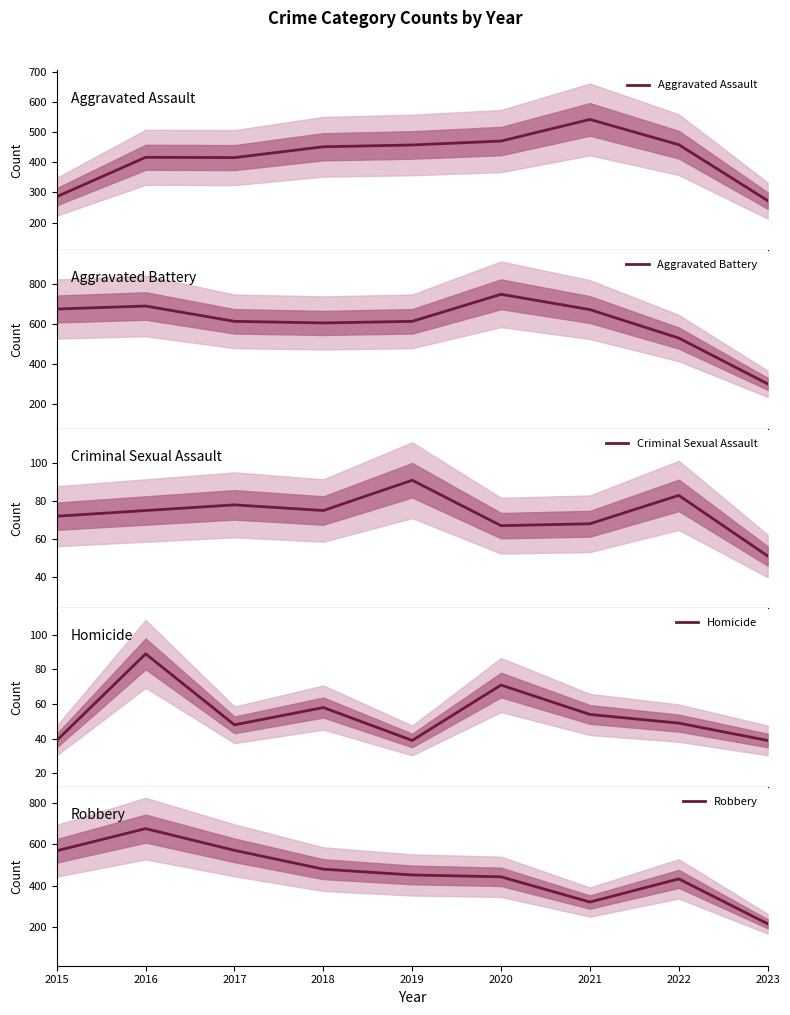

The Criminal Sexual Assault series shows 91 at 2019. True or false?

True